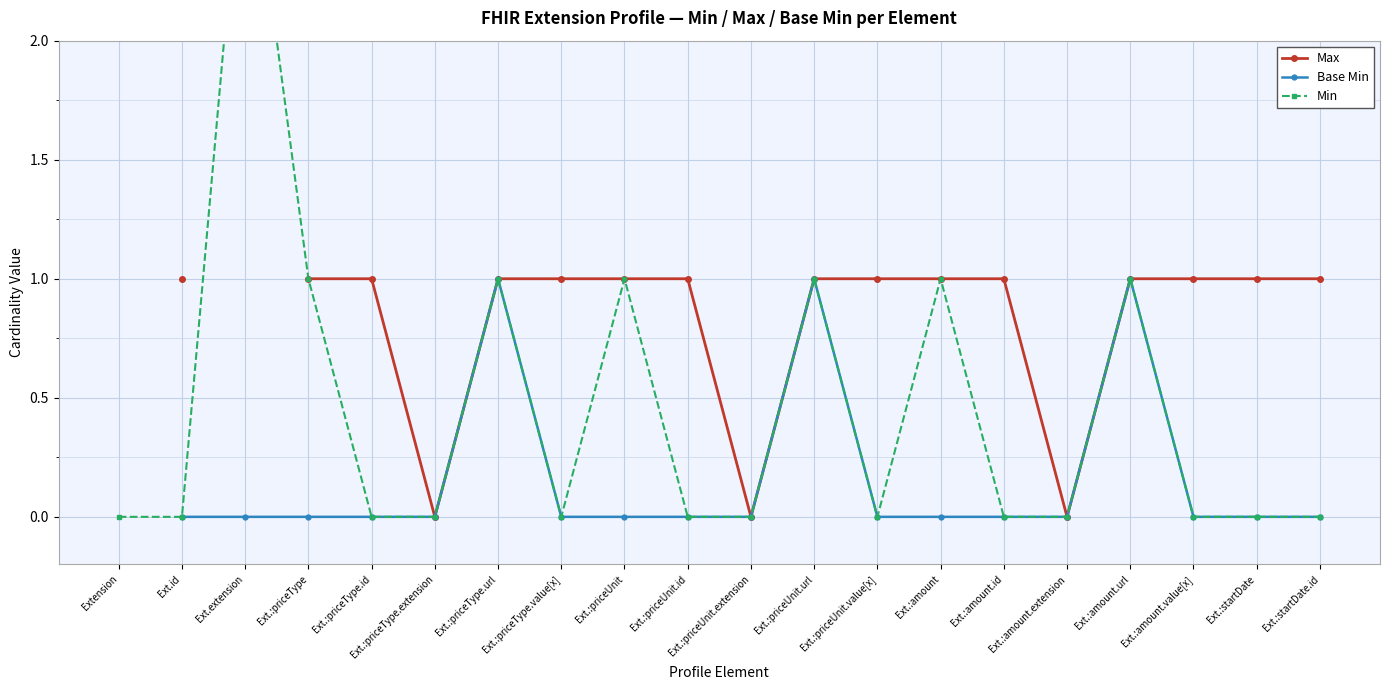

How many positive values does the Base Min series have?

3